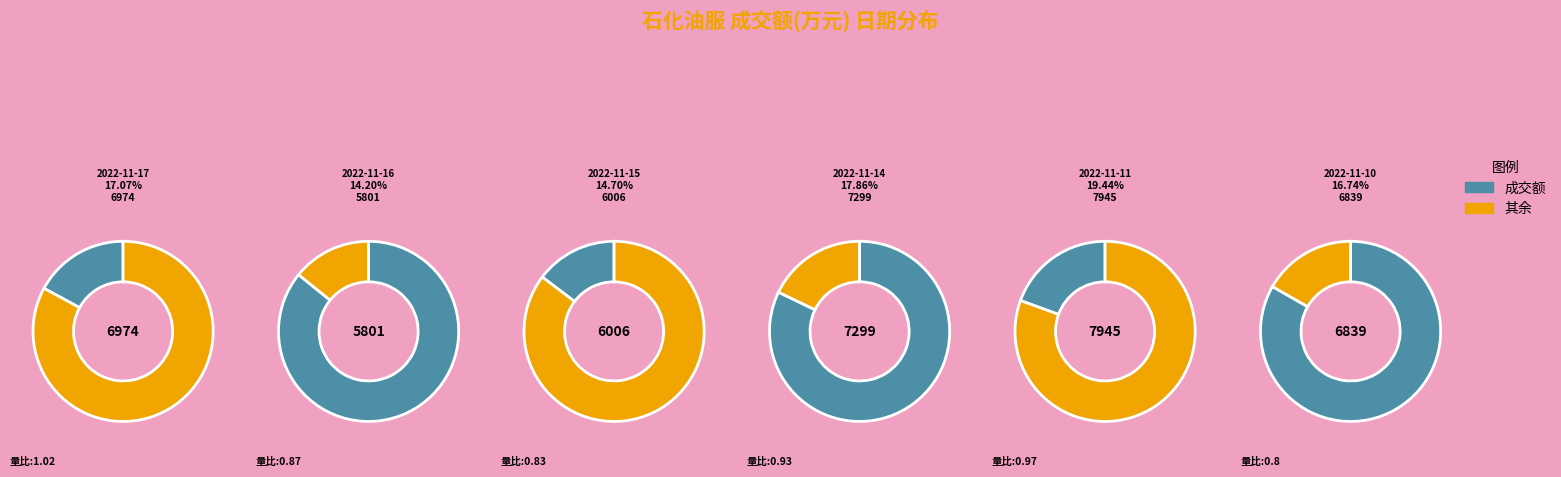

What portion of the pie excludes 2022-11-17?

82.9%